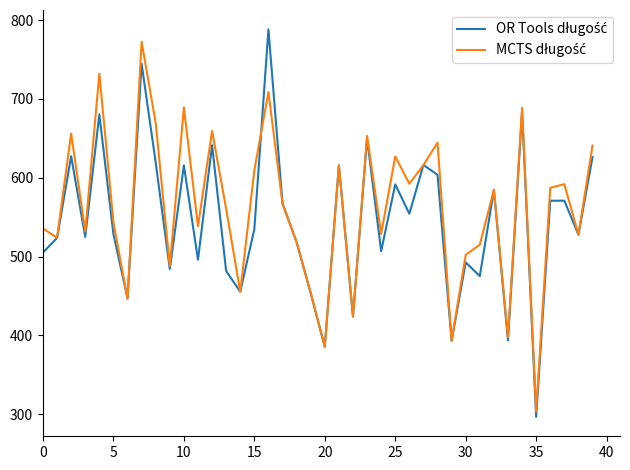

What is the greatest value displayed?

788.3